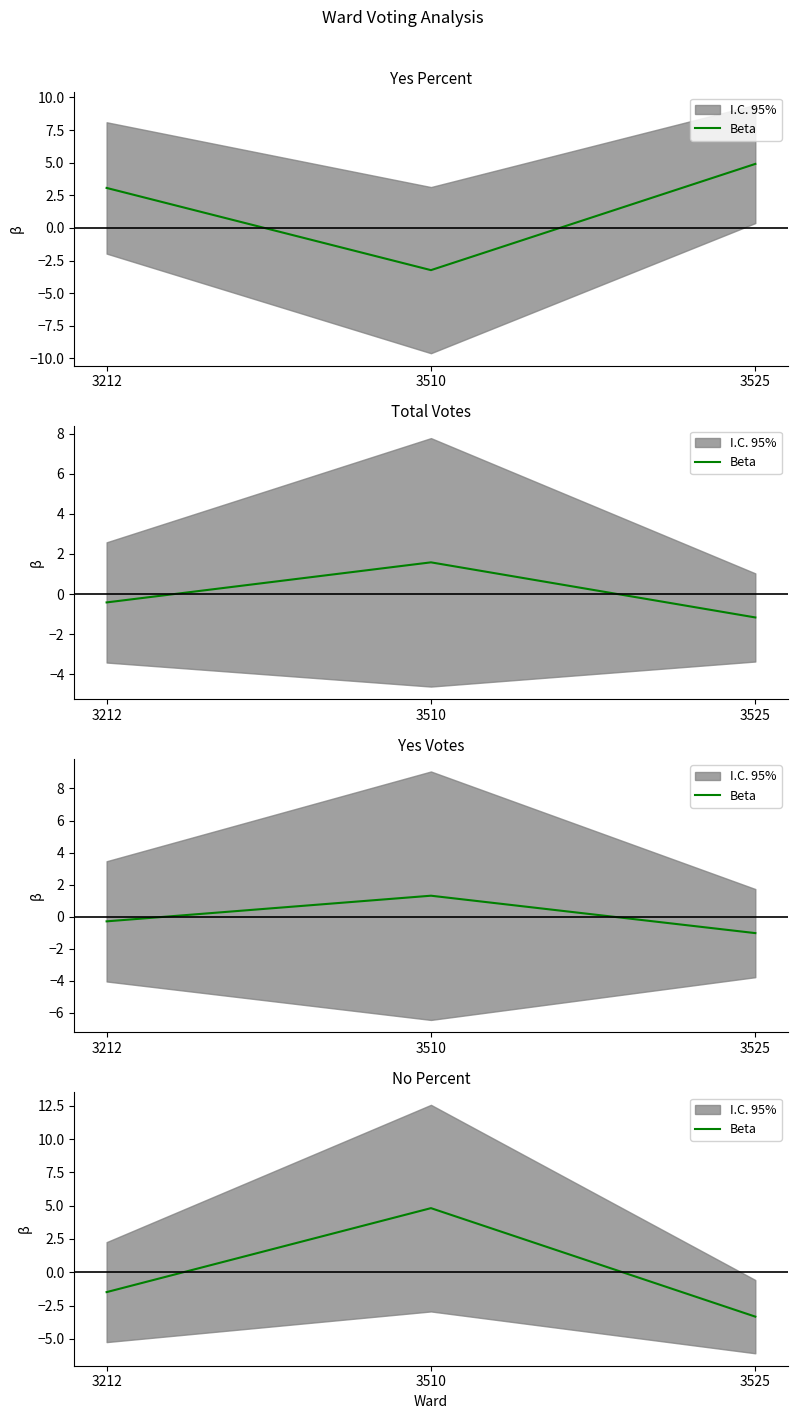

What is the change in value from 3212 to 3525?

-1.8